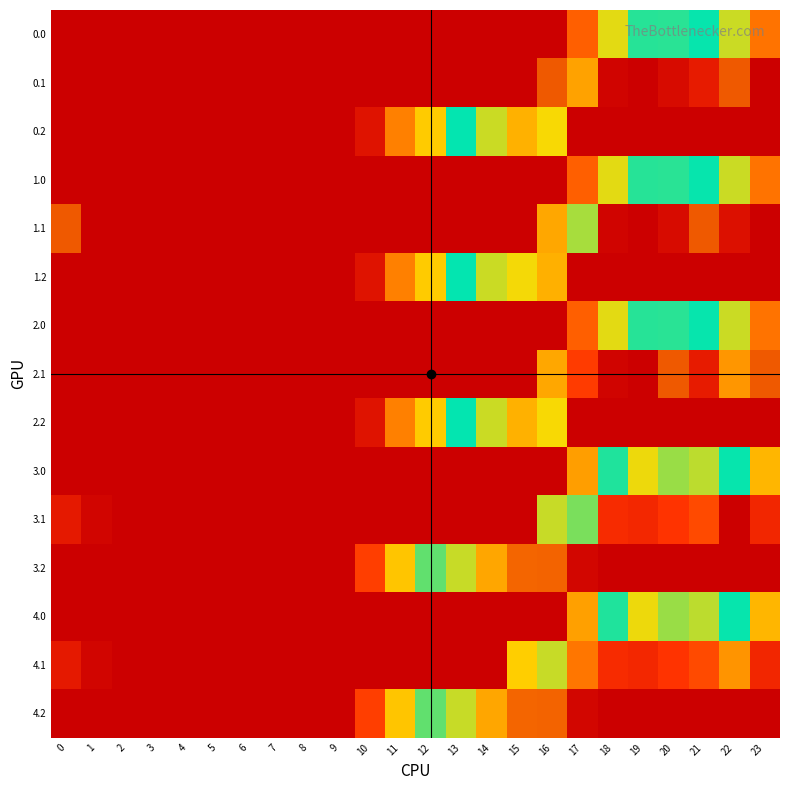

What is the greatest value displayed?

419.9